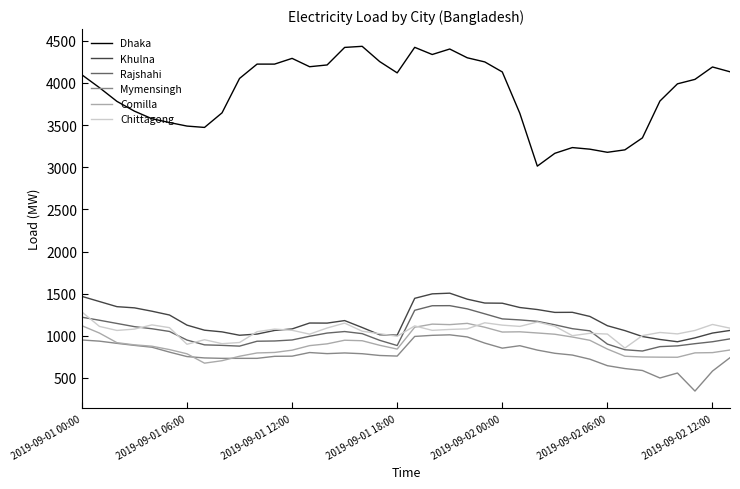

What is the maximum value for Mymensingh?

1012